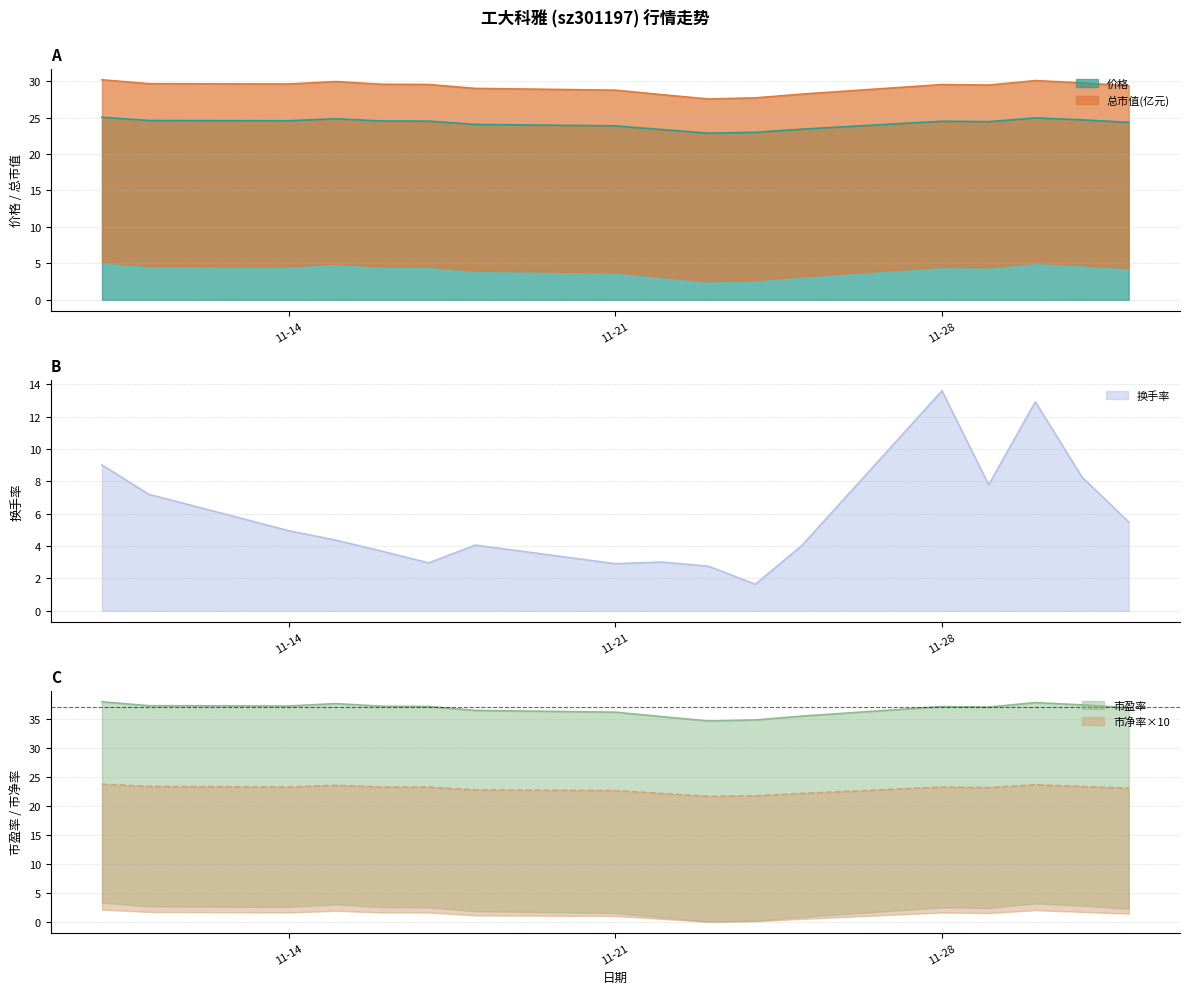

What is the label of the 13th point from the right?

2022-11-16